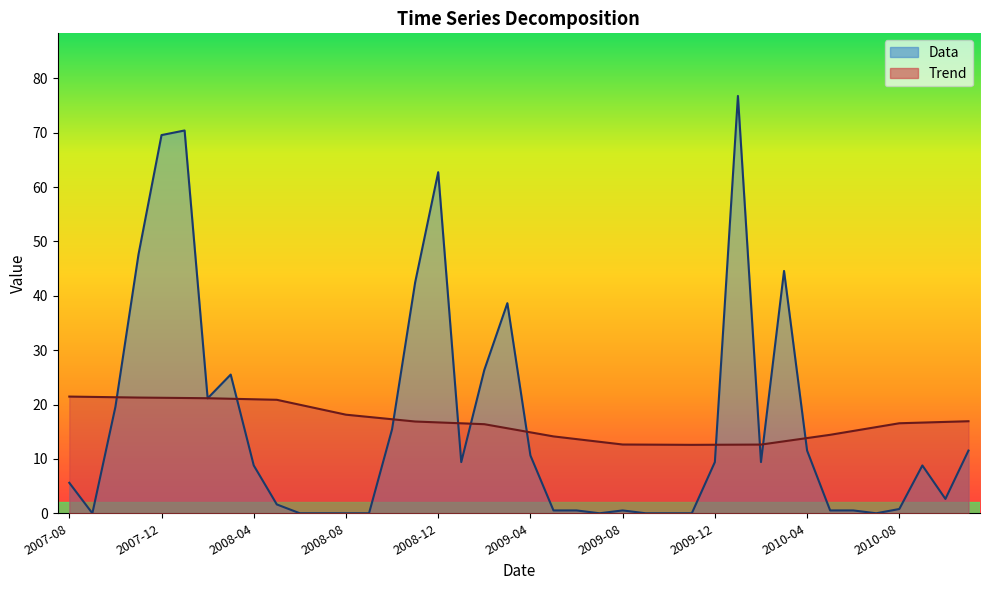

How many times do Trend and Data cross each other?

12